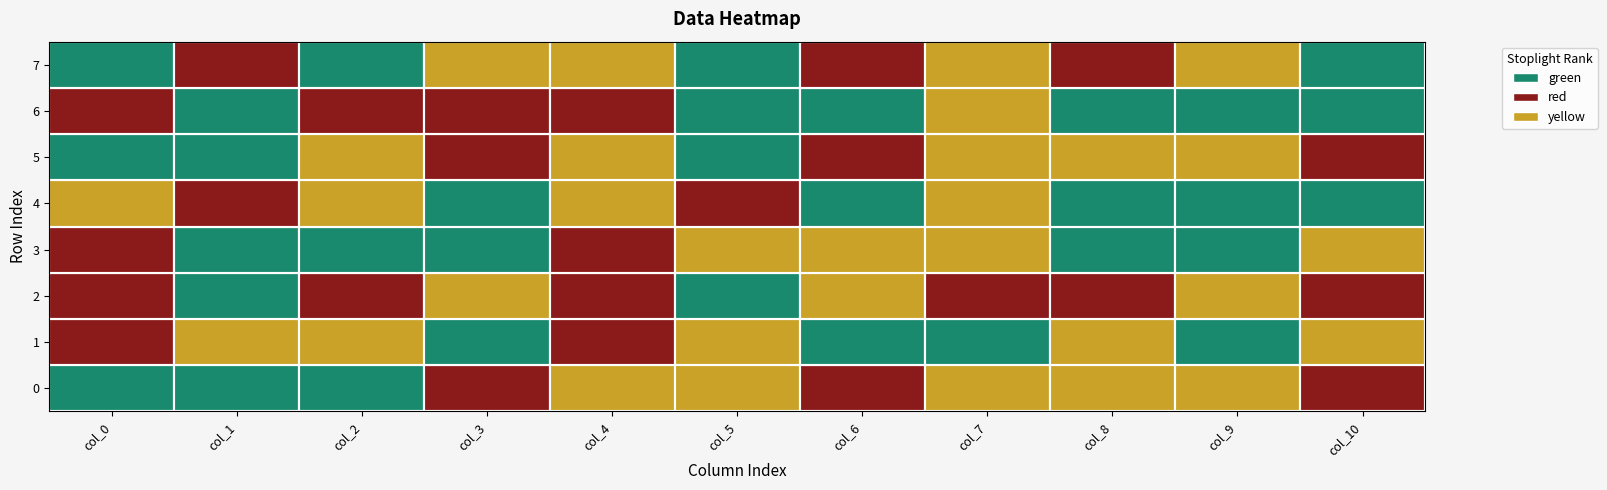

Which series has the largest total across all categories?

1